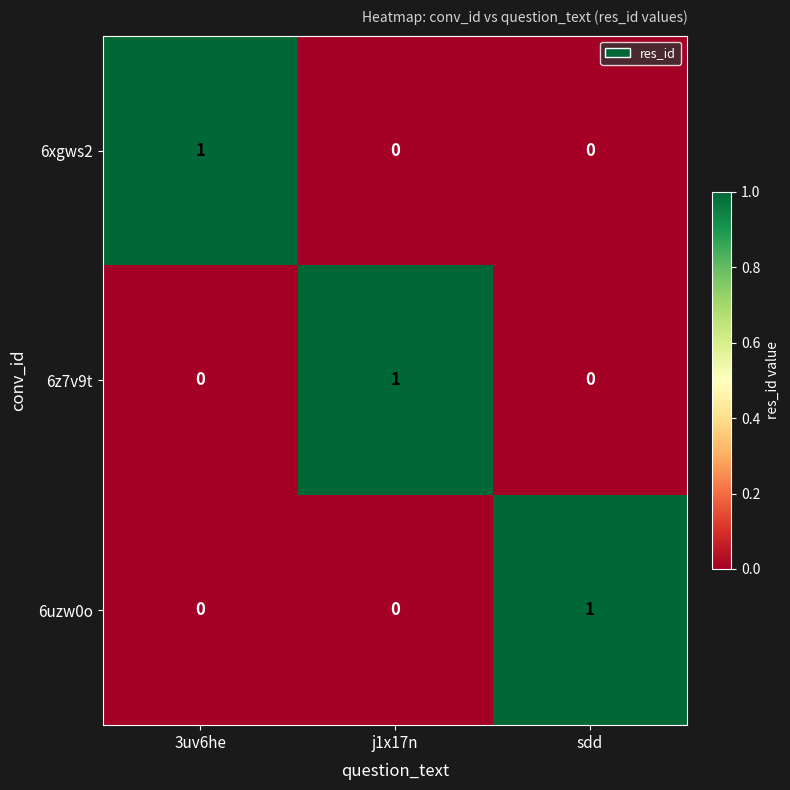

The value of 6xgws2 at 3uv6he is 1. True or false?

True